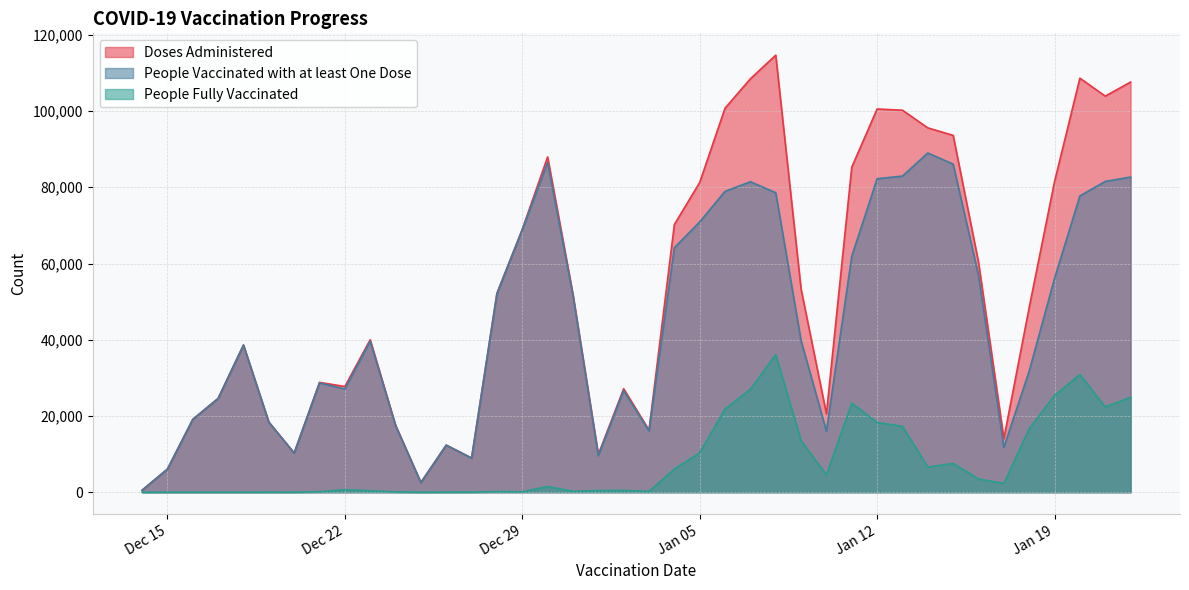

What is the approximate value of People Vaccinated with at least One Dose at 2020-12-31?

51664